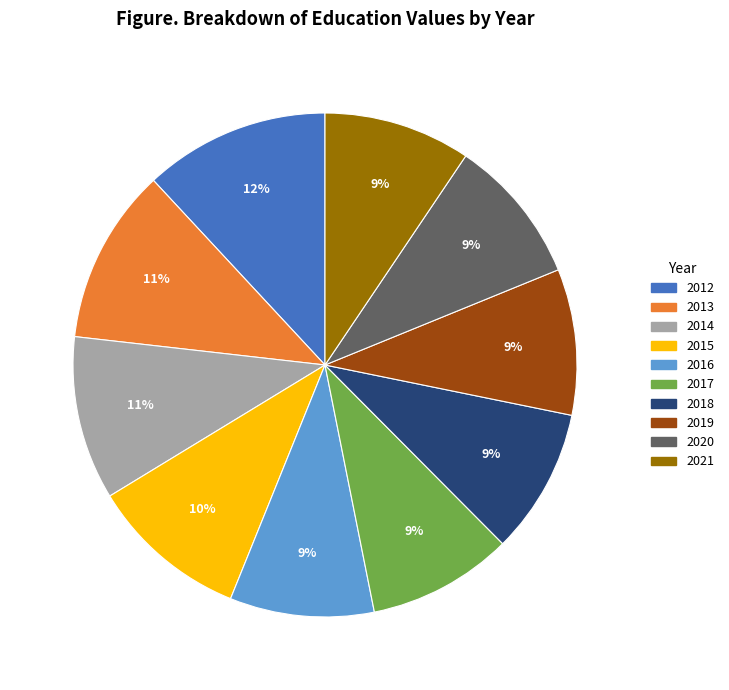

Is it true that 2012 is 21% of the pie?

False